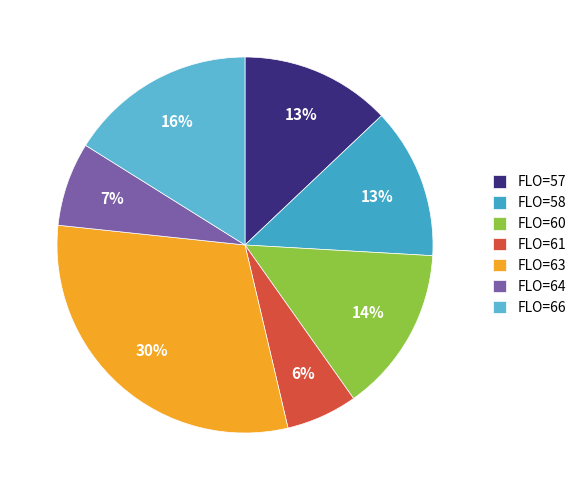

Which slice is the largest?

FLO=63